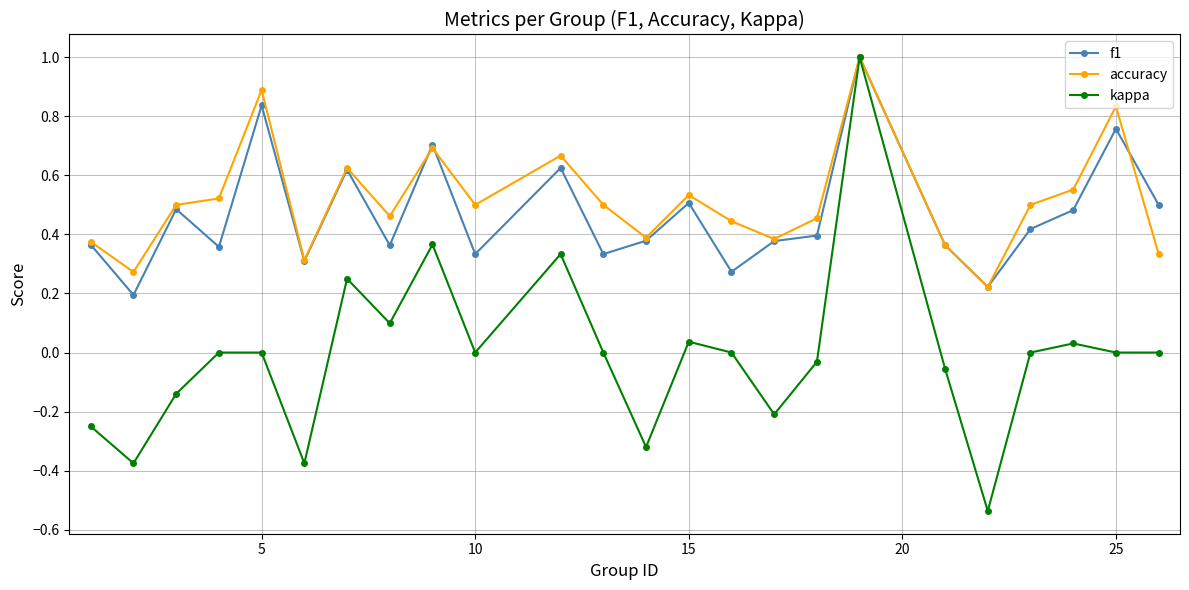

How many data points does each series have?

24